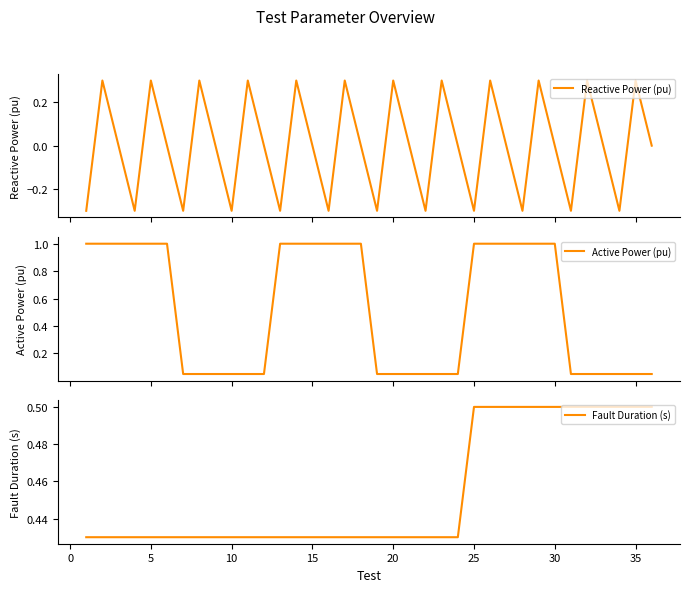

At how many categories does at least one series exceed 0?

36